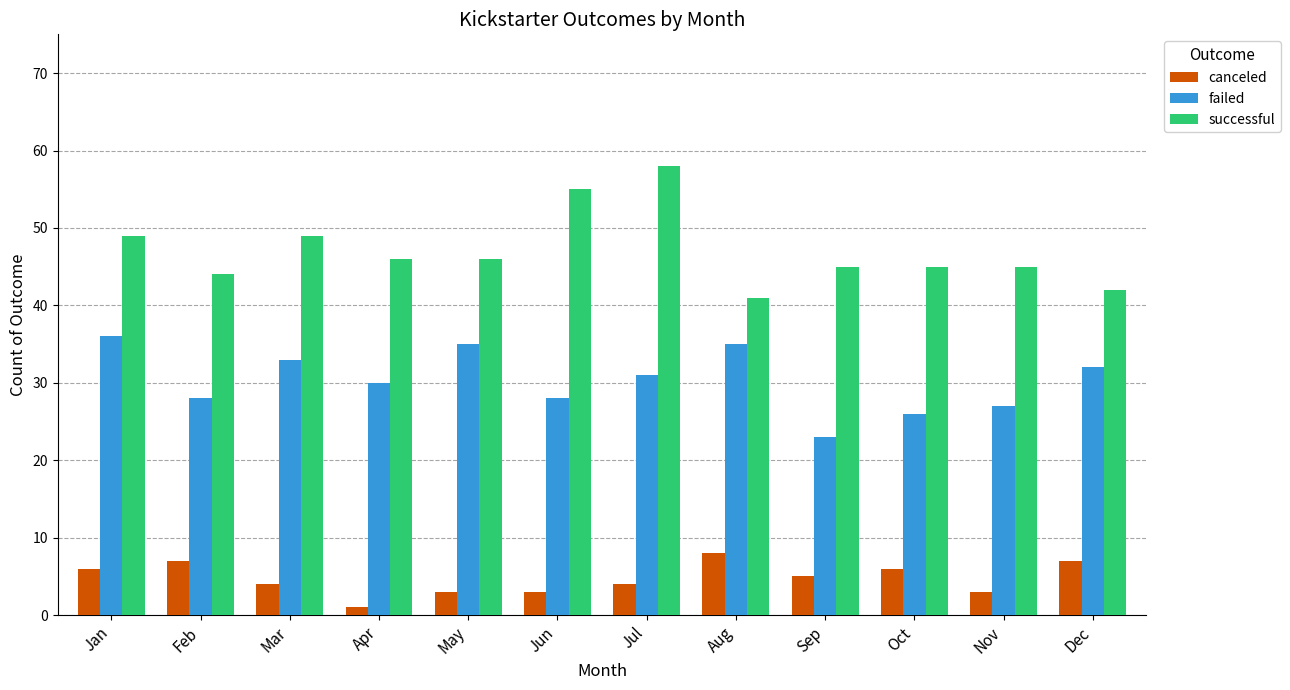

List the series in order of their overall mean, lowest first.

canceled, failed, successful